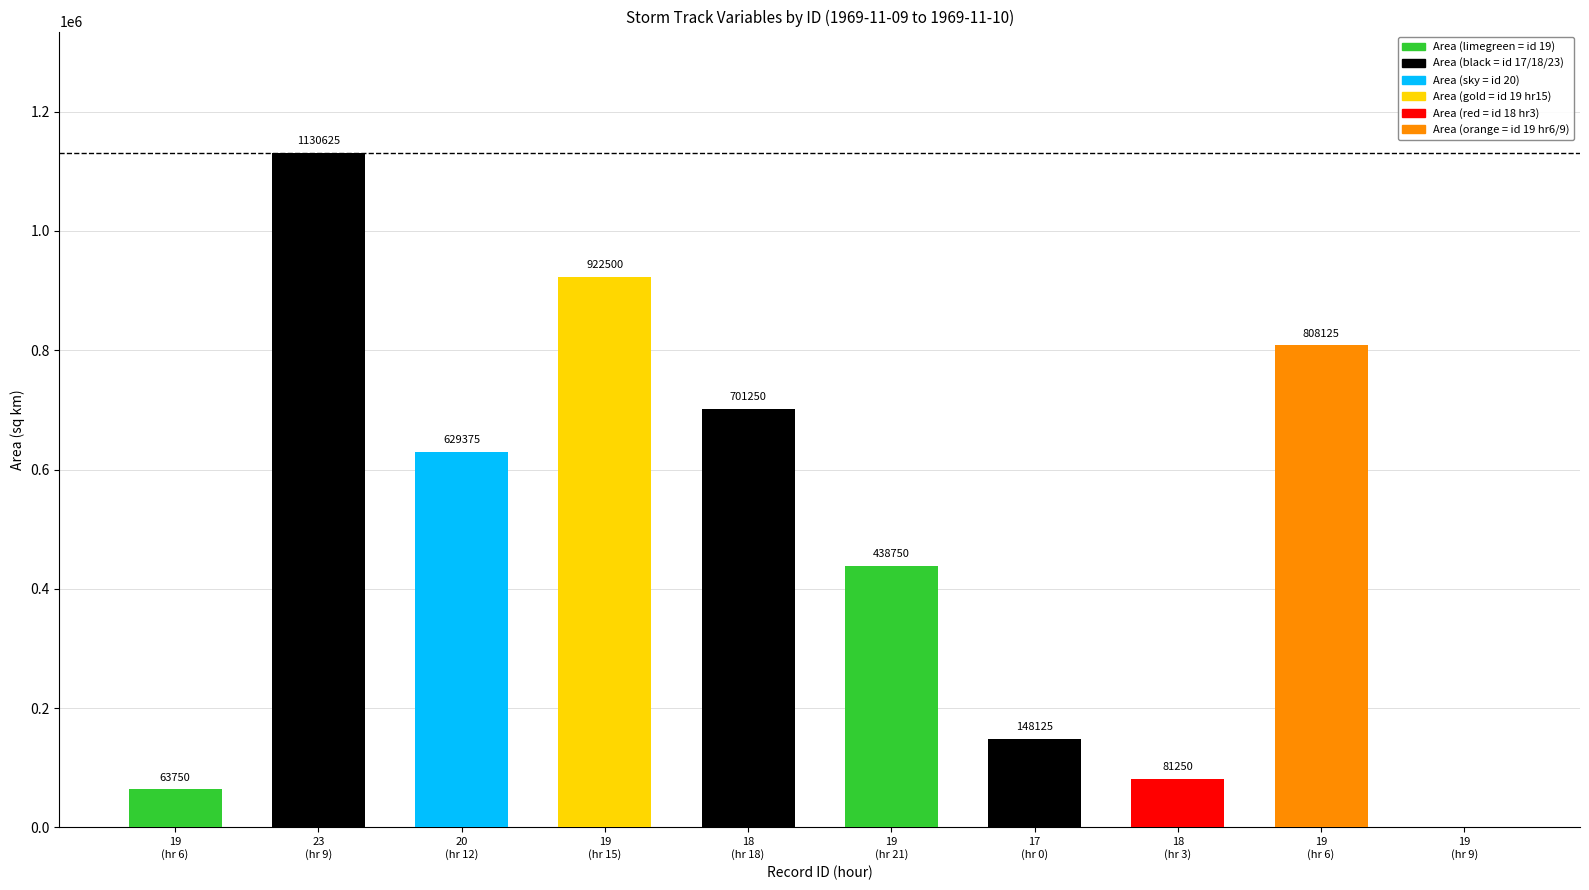

Where is the data nearest to the value 565312?

20
(hr 12)